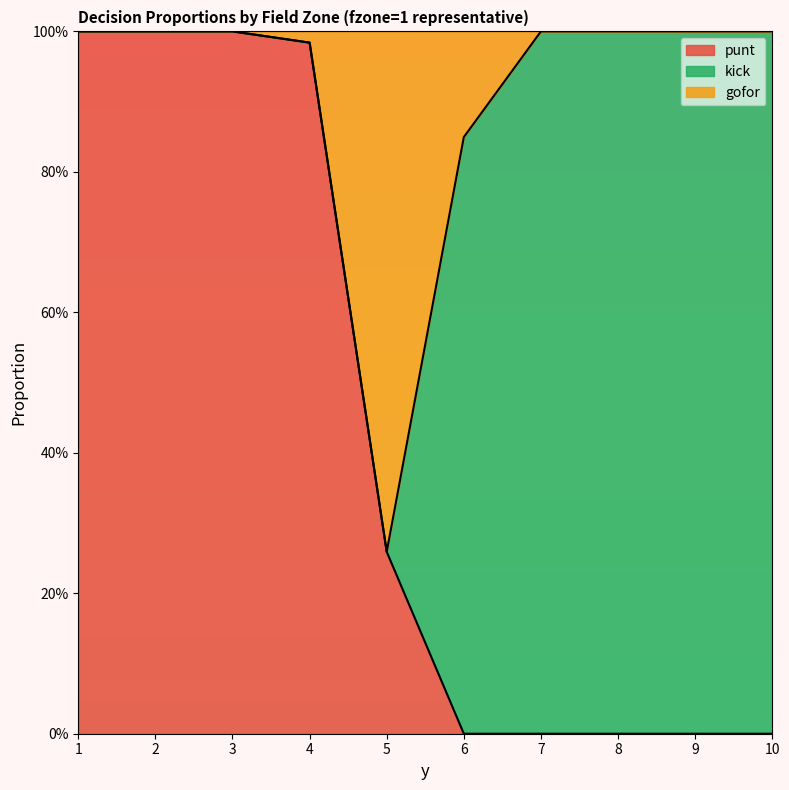

Does the chart display data point markers on the line(s)?

No